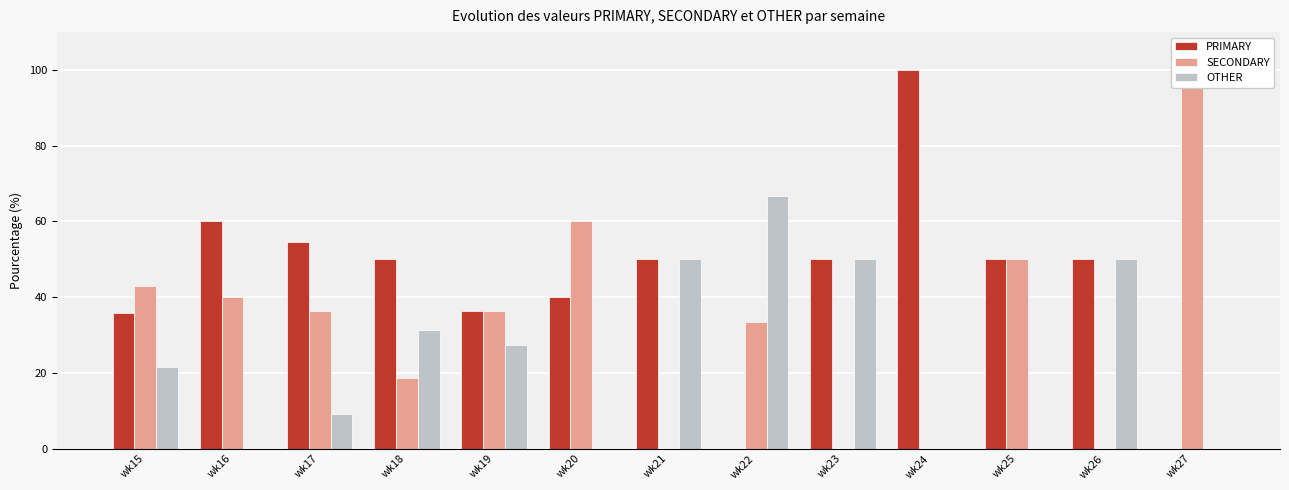

Which has a higher value, wk24 or wk15?

wk24